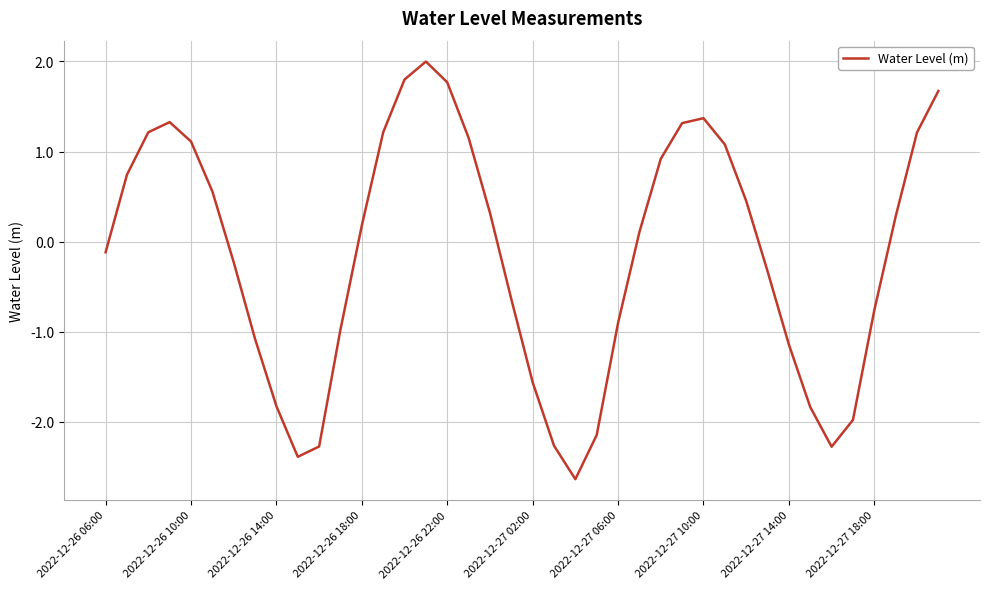

What is the maximum value shown in the chart?

2.0